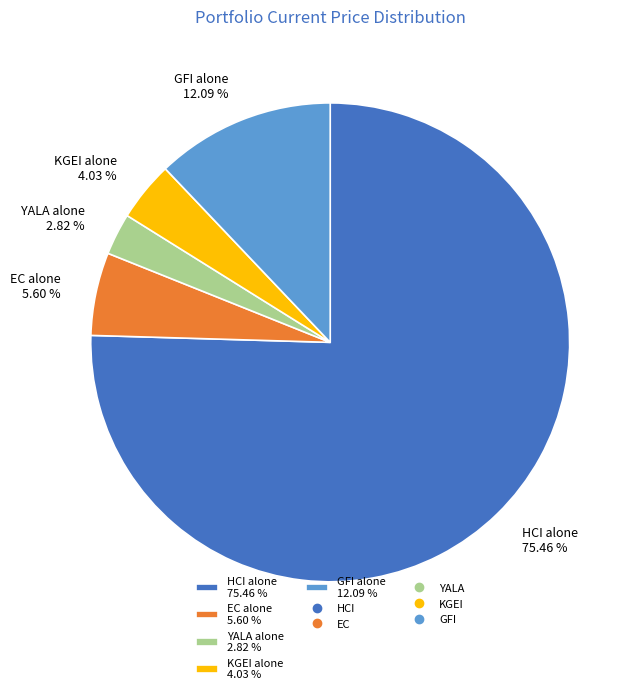

Is KGEI the majority of the pie?

No